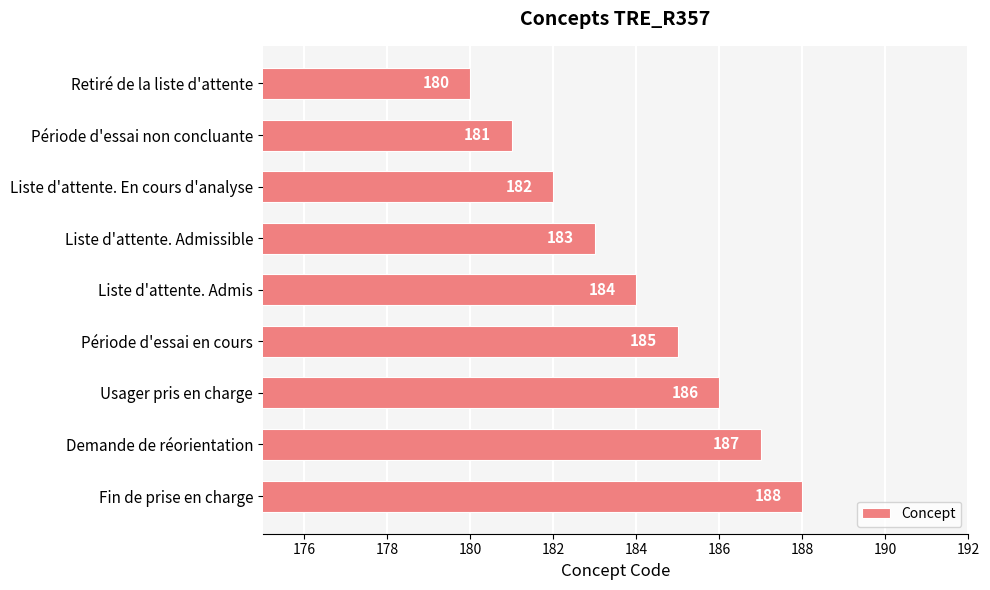

What is the smallest value displayed?

180